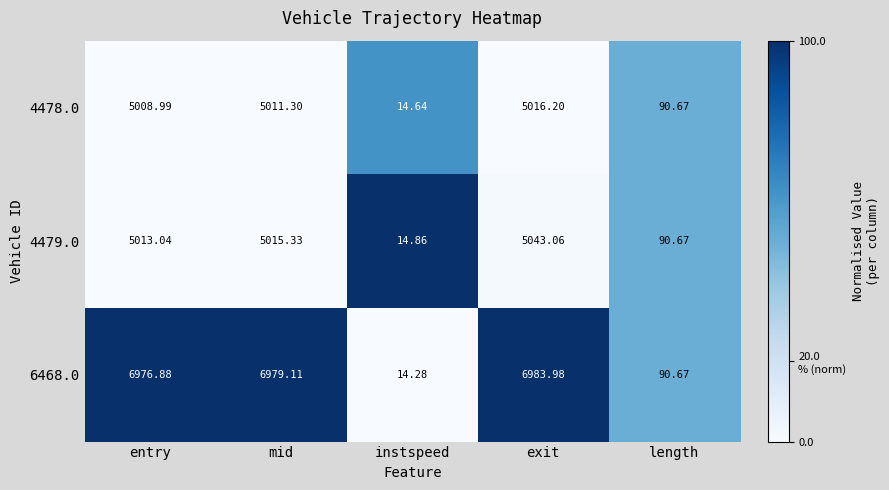

Which label corresponds to the largest value in the chart?

exit